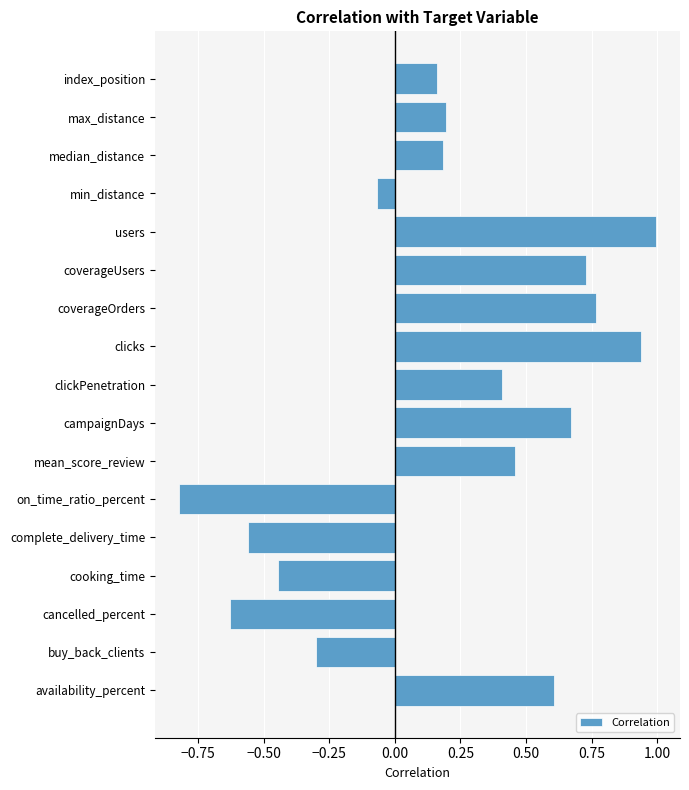

Between cancelled_percent and cooking_time, which is larger?

cooking_time